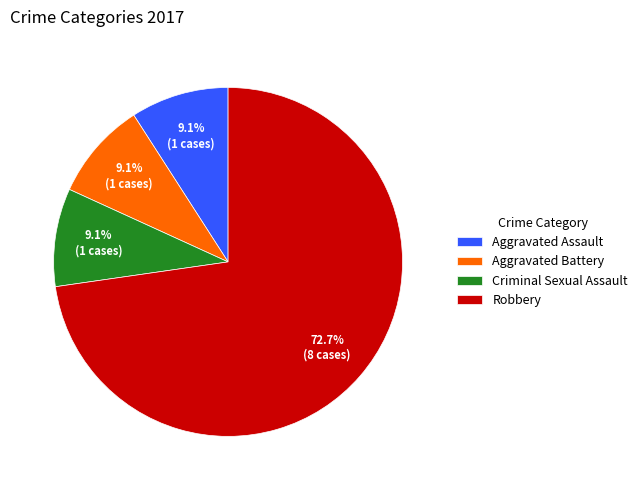

To the nearest percent, what is the difference between the largest and smallest slice percentages?

64%